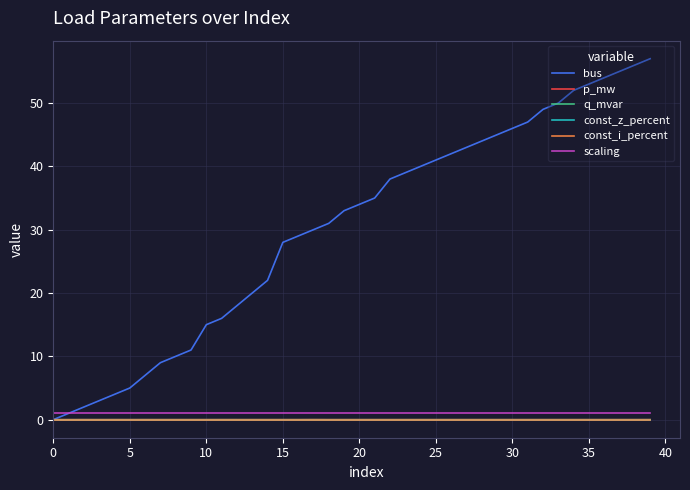

True or false: const_i_percent and p_mw intersect in this chart.

False